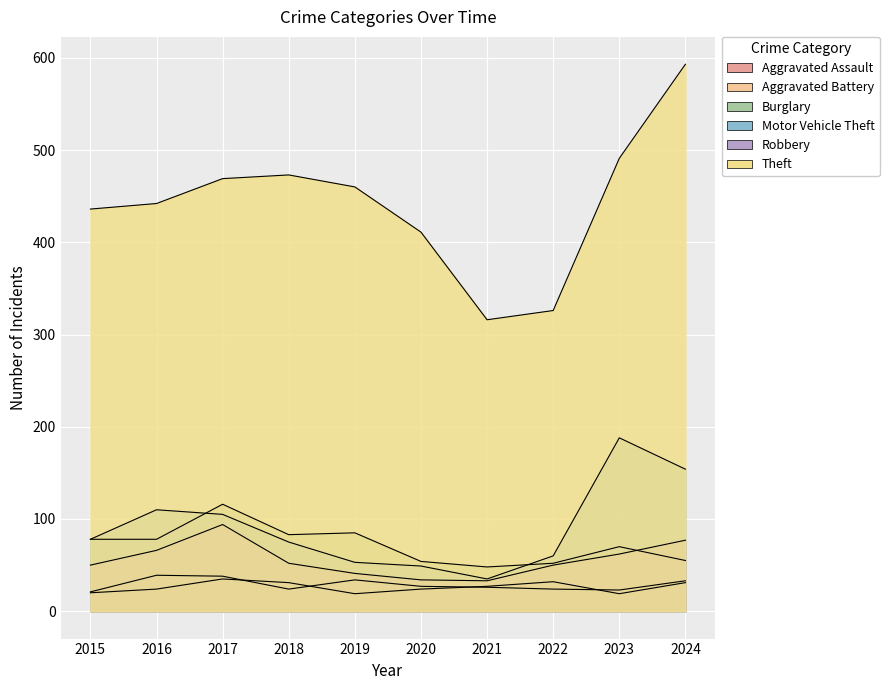

Which series has the largest range (max minus min)?

Theft